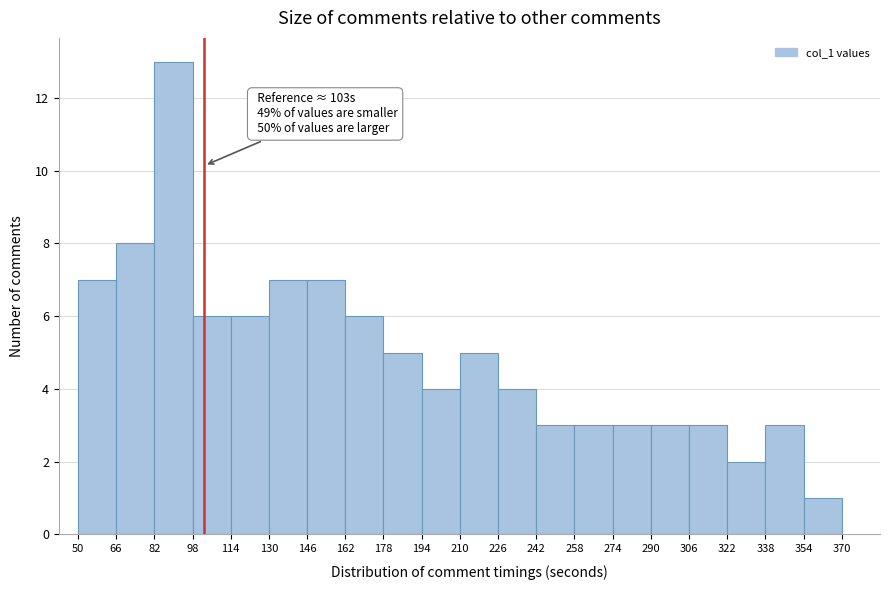

Over which range of the x-axis is the bar tallest?

82 to 98